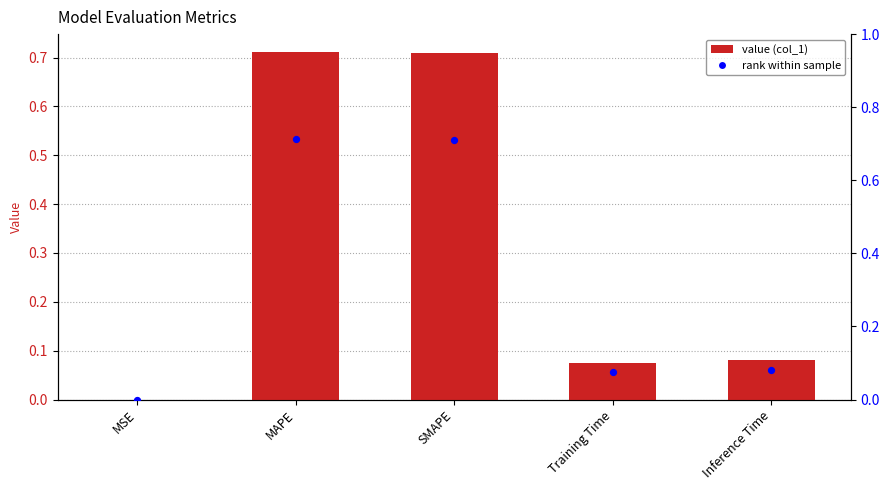

Which series has the largest total across all categories?

col_1